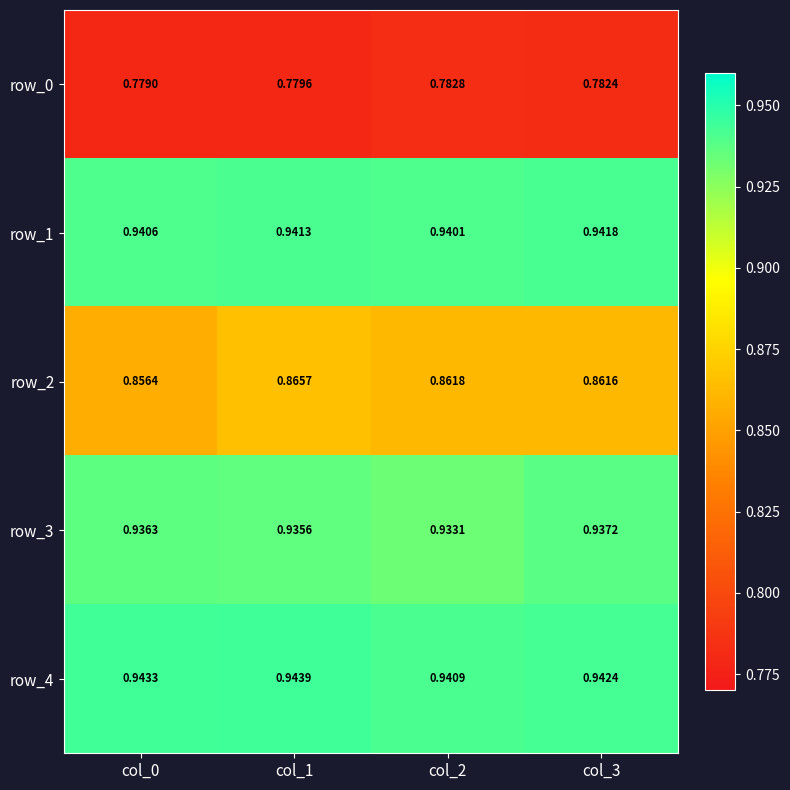

Rank the series at col_1 from highest to lowest value.

row_4, row_1, row_3, row_2, row_0